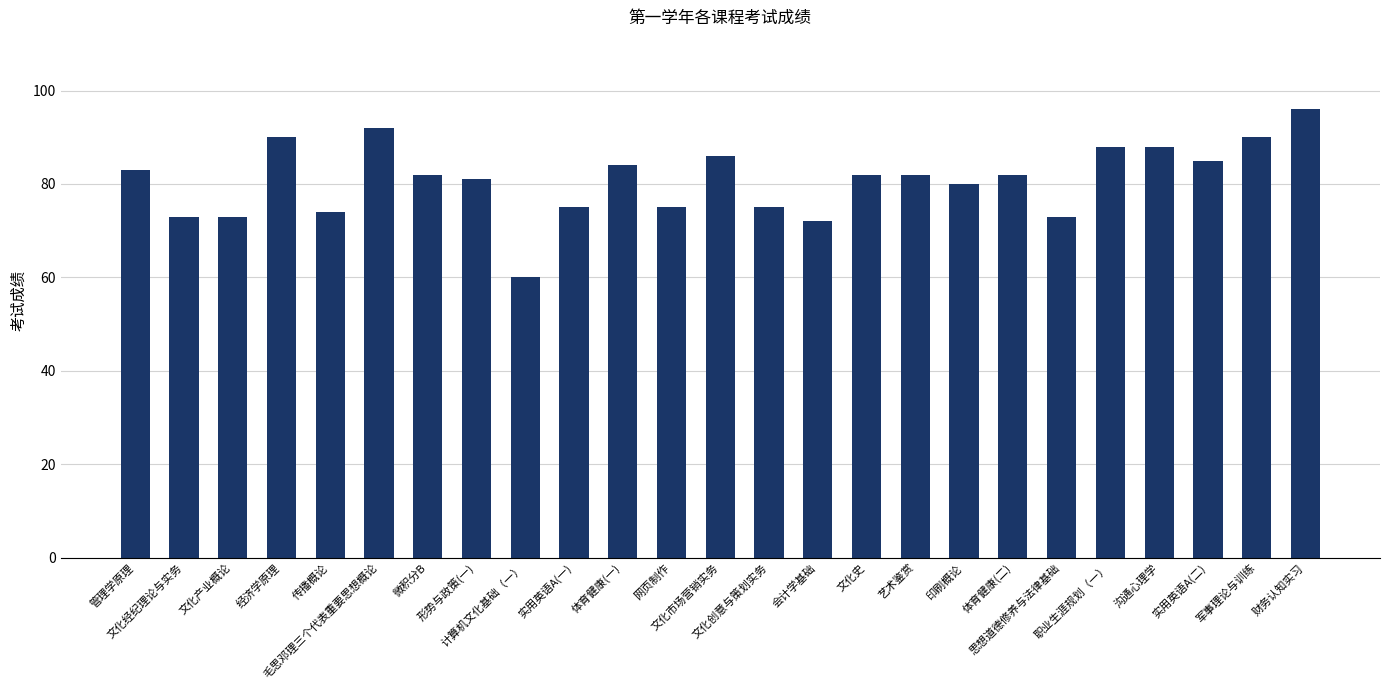

The value at 管理学原理 is 56. True or false?

False